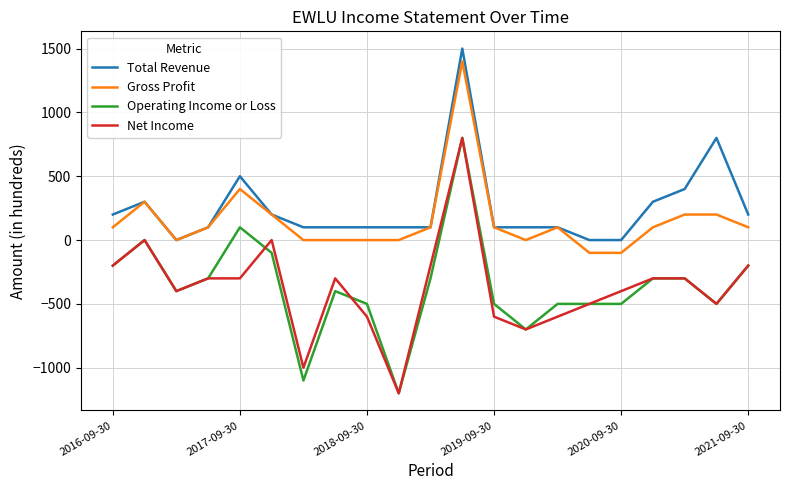

What is the maximum value shown in the chart?

1500